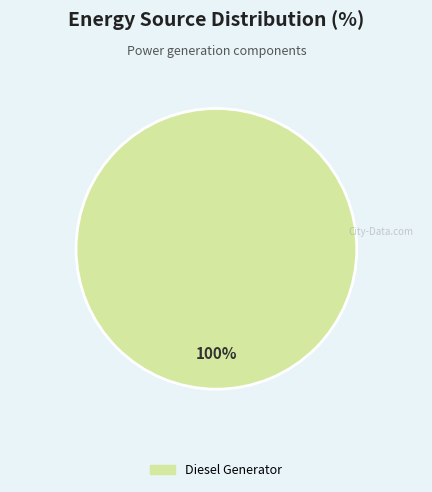

Does any single category account for the majority?

Yes